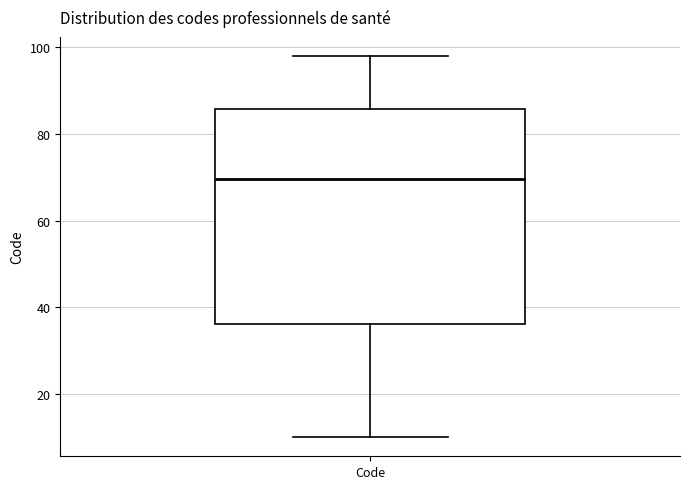

Read this box plot against the y-axis: the position of the median line, the range covered by the box, and the ends of both whiskers. The values are not printed on the chart, so give them approximately, as read against the axis.

median 70, box 36 to 86, whiskers 10 to 98